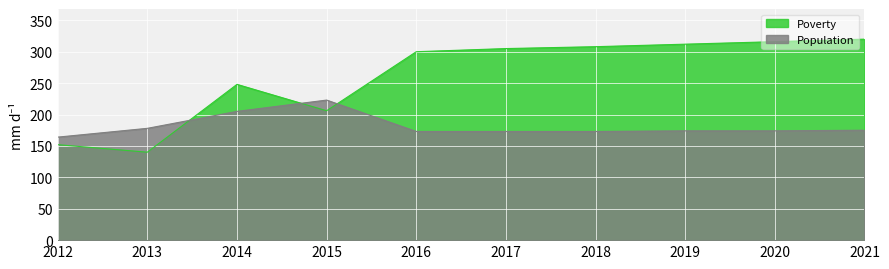

What is the spread (max minus min) of values at 2014?

43